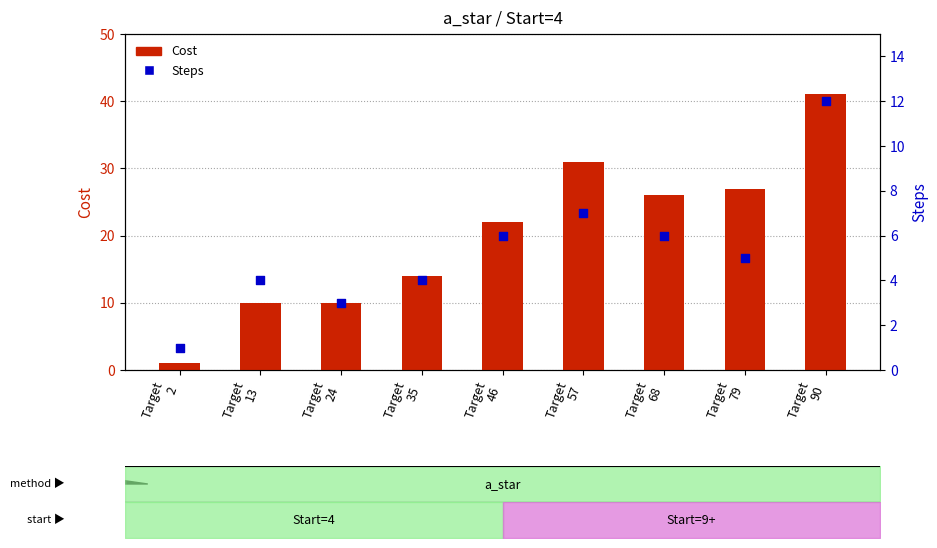

Which series reaches the minimum Y coordinate?

Cost (primary)